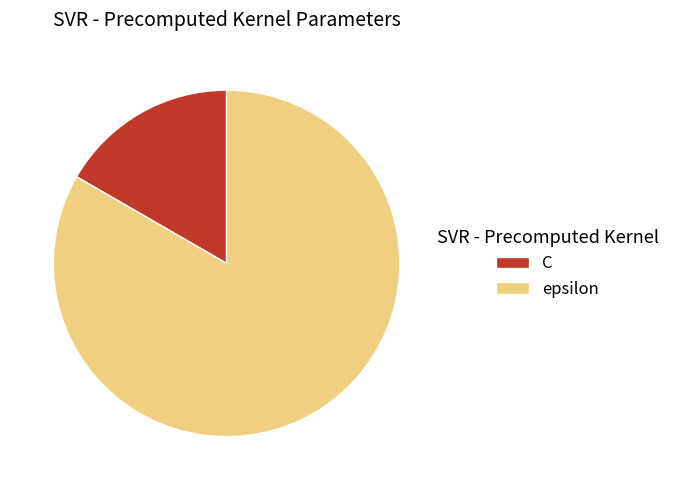

Rank the categories by value from lowest to highest.

C, epsilon